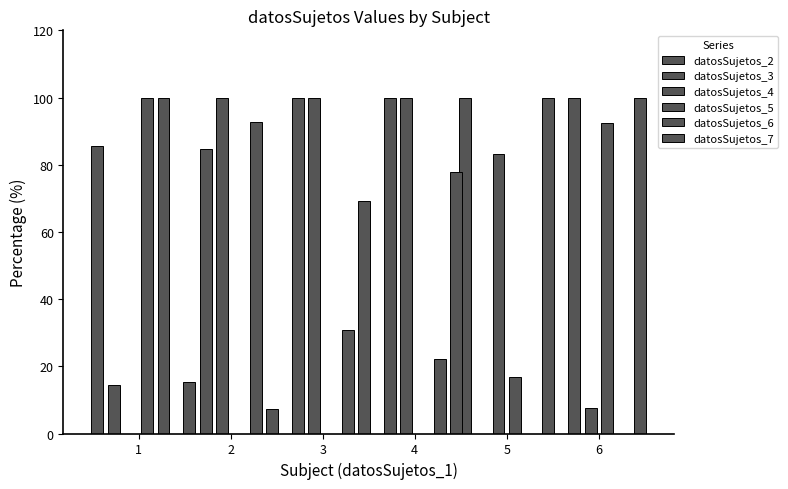

Reading left to right, list all the values displayed in this chart.

datosSujetos_2: 85.7	15.4	0.0	0.0	100.0	0.0
datosSujetos_3: 14.3	84.6	100.0	100.0	0.0	100.0
datosSujetos_4: 0.0	100.0	100.0	100.0	83.3	7.7
datosSujetos_5: 100.0	0.0	0.0	0.0	16.7	92.3
datosSujetos_6: 100.0	92.6	30.8	22.2	0.0	0.0
datosSujetos_7: 0.0	7.4	69.2	77.8	100.0	100.0